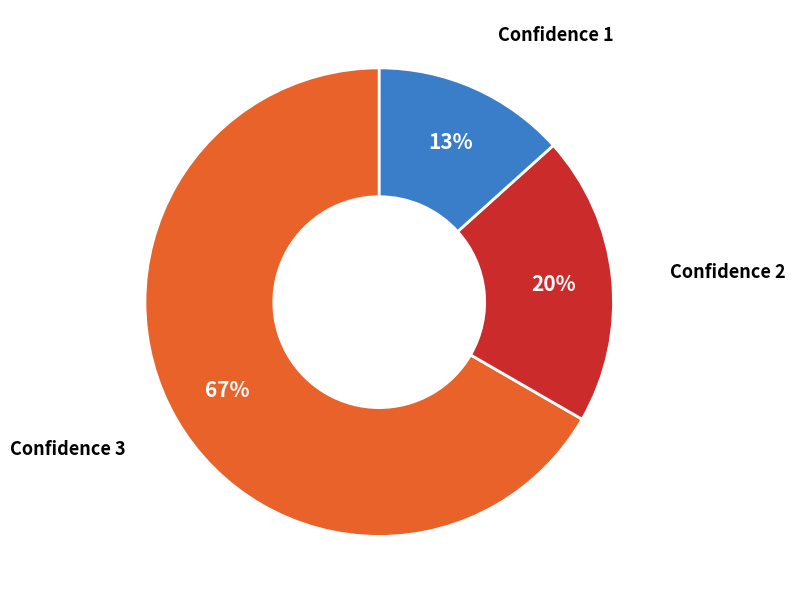

How many segments does this pie chart have?

3